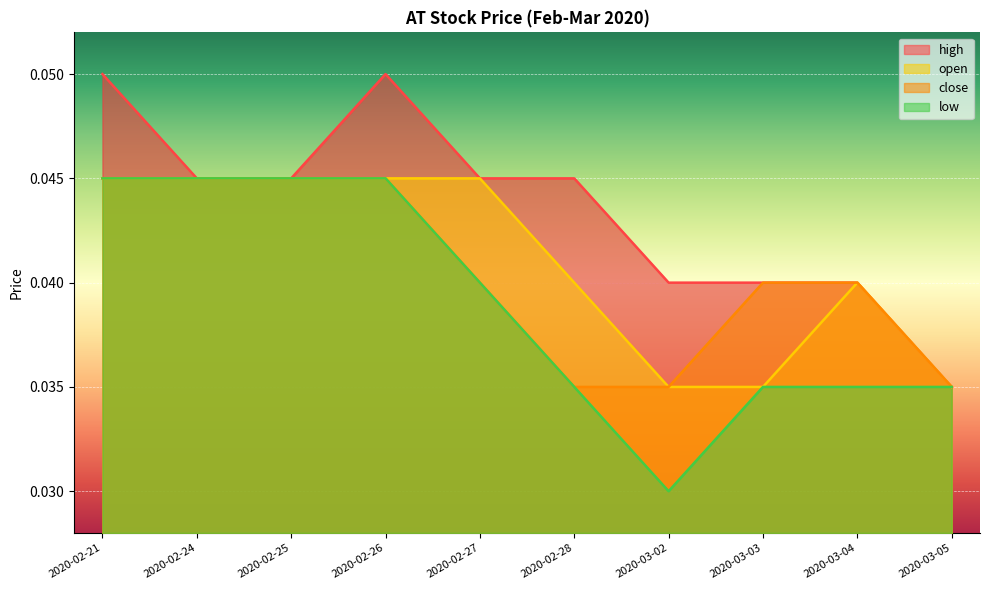

The value of high at 2020-03-04 is 0.0. True or false?

True